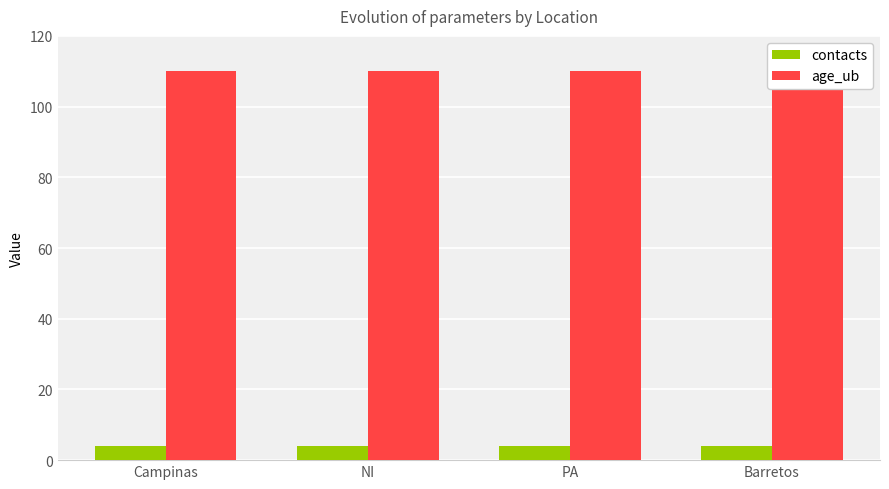

At Barretos, list the series in order from smallest to largest.

contacts, age_ub